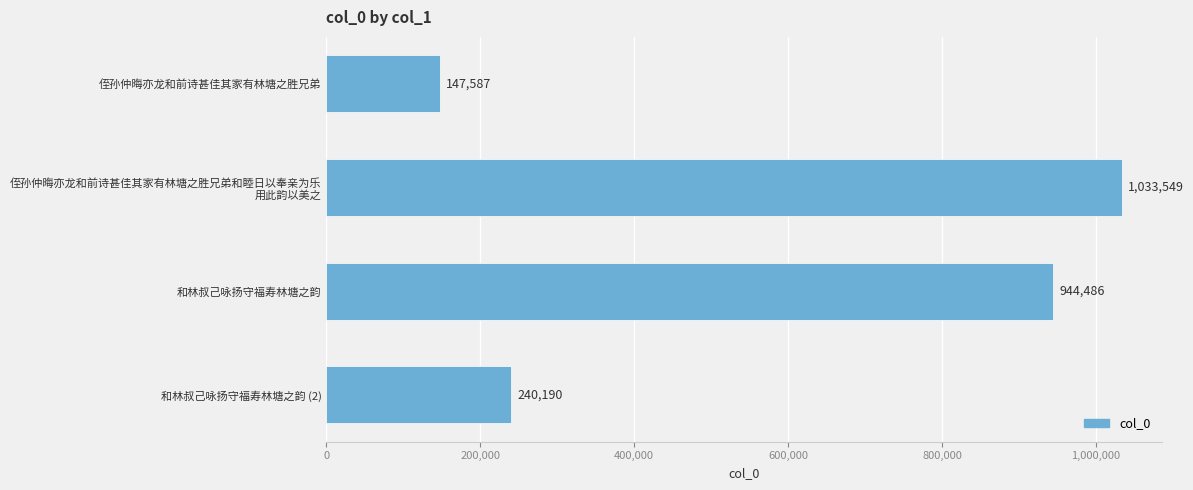

Reading top to bottom, extract all data points from this chart.

147587	1033549	944486	240190